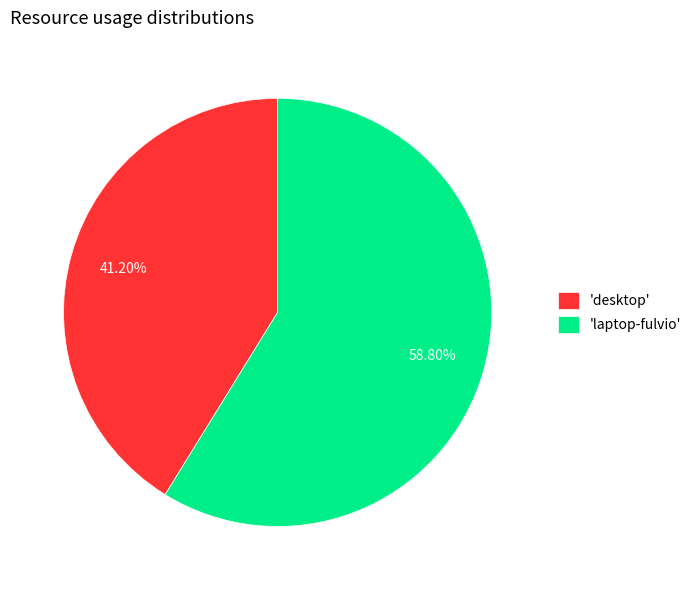

Combined, do 'laptop-fulvio' and 'desktop' account for over 50%?

Yes